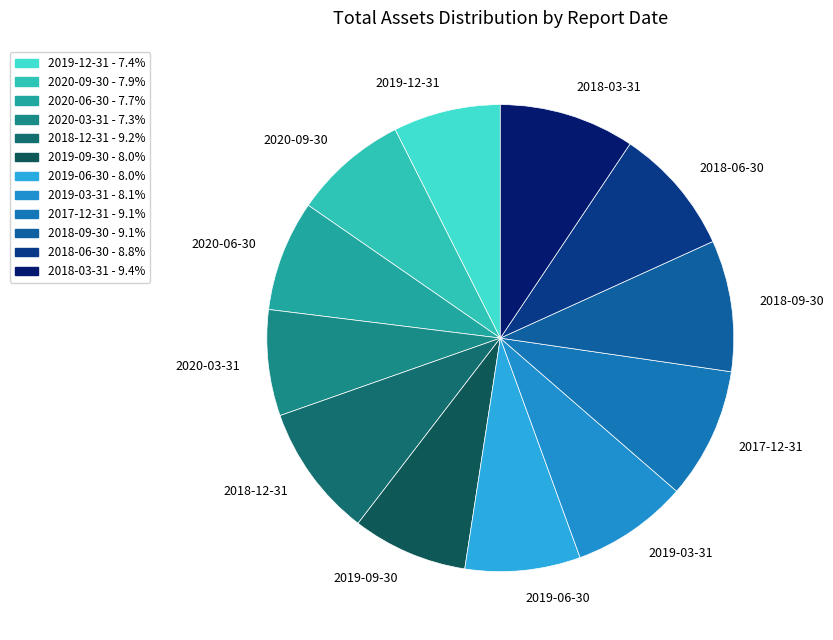

Do 2019-06-30 and 2020-09-30 together represent more than half of the pie?

No